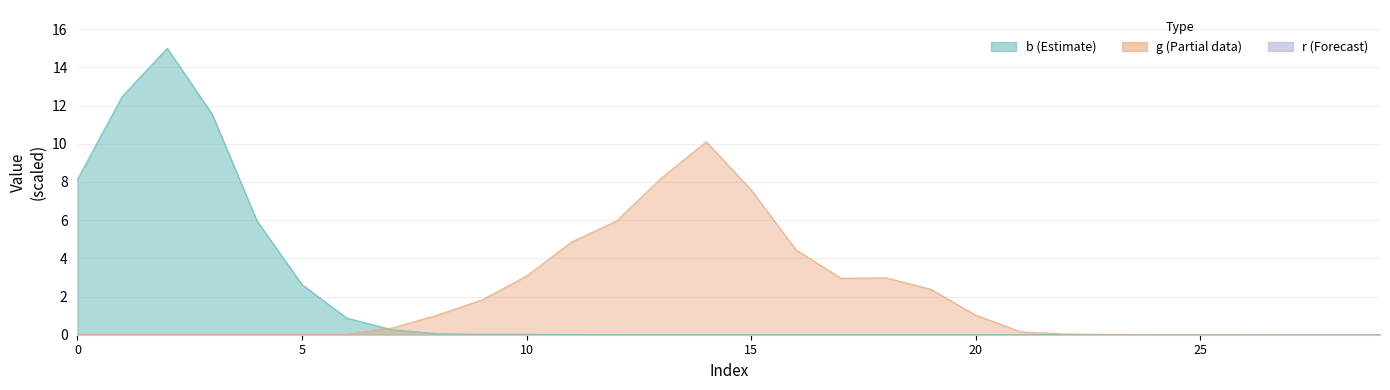

The b series shows 0.0 at 11. True or false?

True